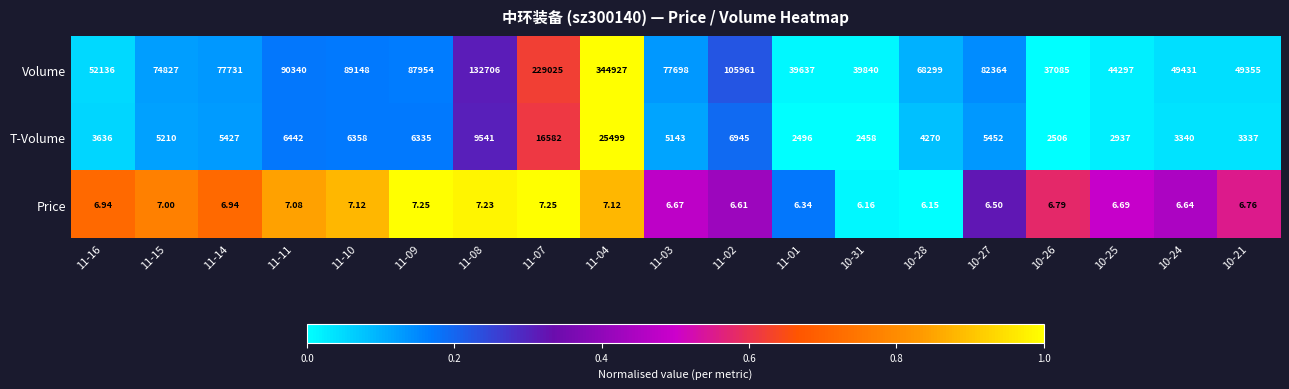

Is the value of Volume at 10-31 greater than the value of T-Volume at 10-21?

Yes